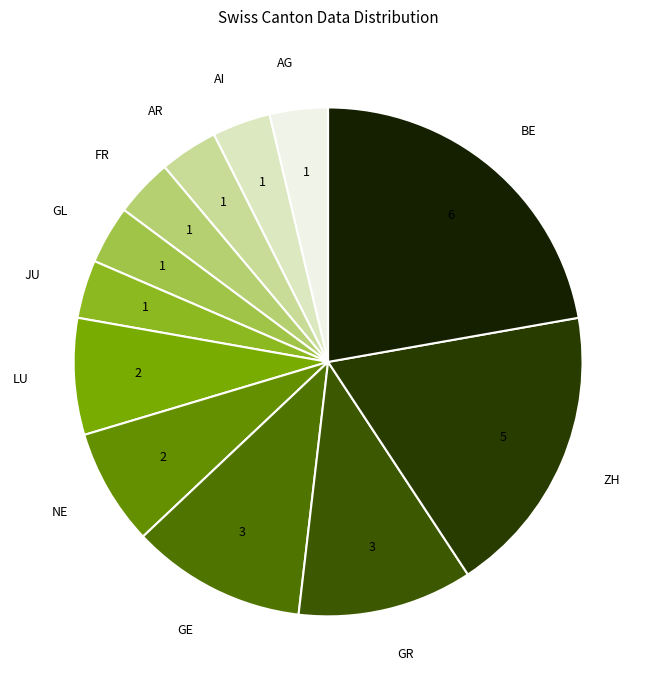

Count the number of slices in the pie.

12